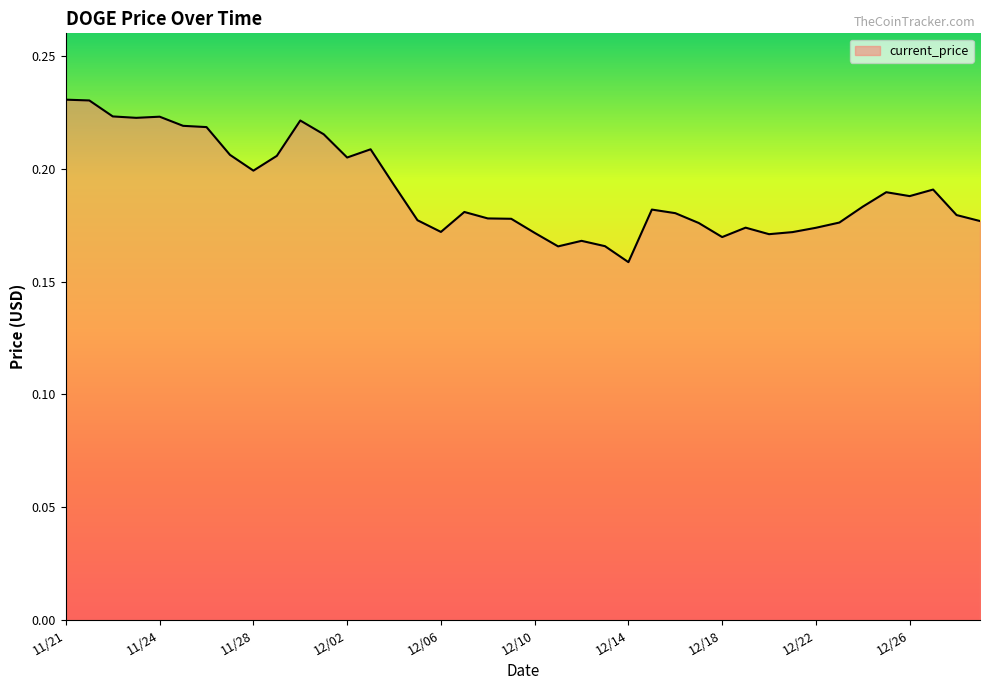

At which label is the value closest to 0?

12/14